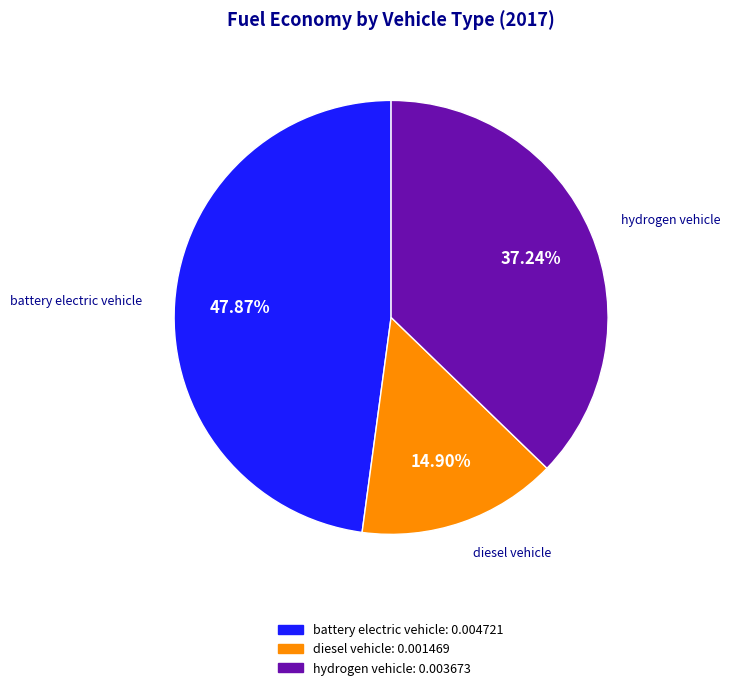

What percentage is the diesel vehicle slice, to the nearest percent?

15%